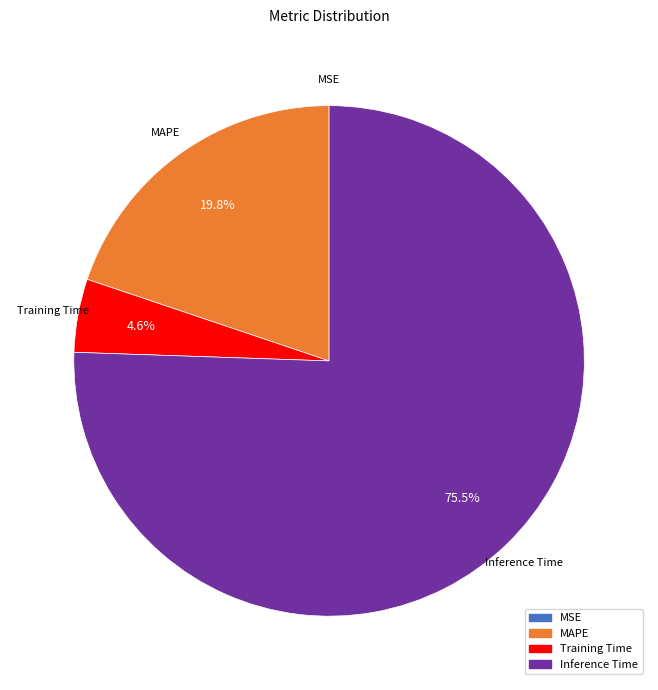

Does any single category account for the majority?

Yes